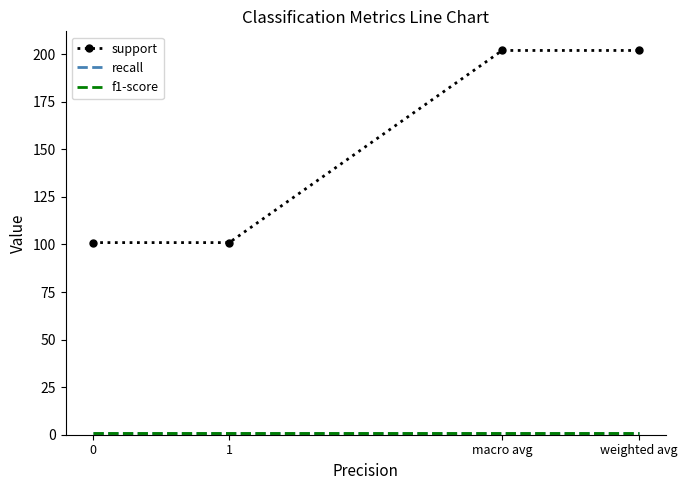

Rank the series at 0 from lowest to highest value.

recall, f1-score, support